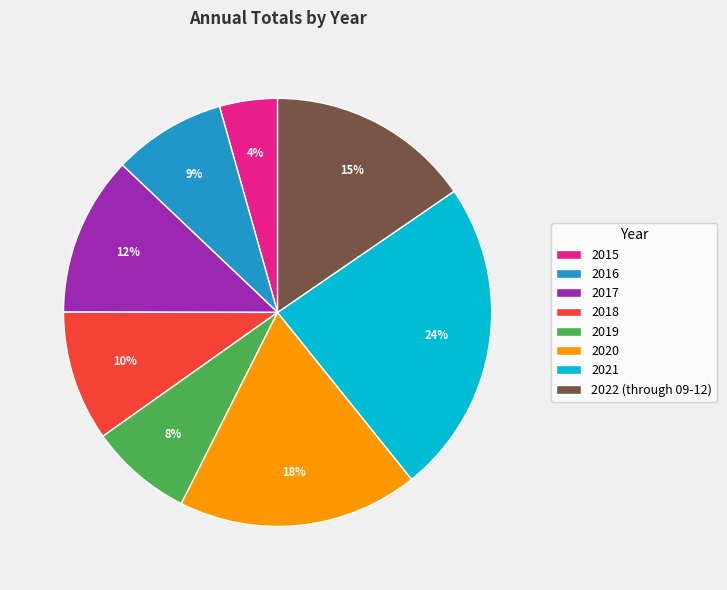

Is the sum of 2022 (through 09-12) and 2019 greater than half?

No